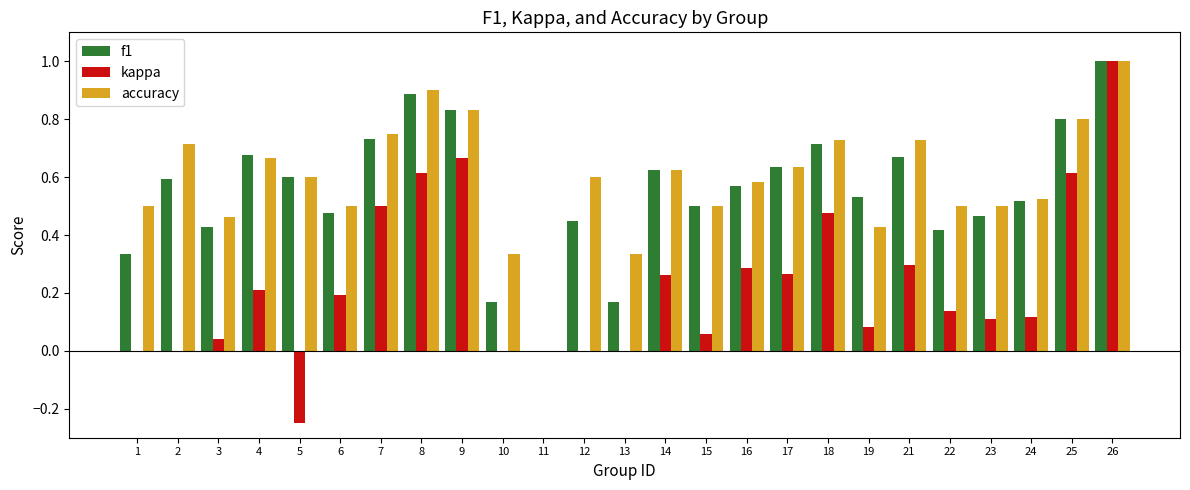

Where is f1 nearest to the value 0?

11